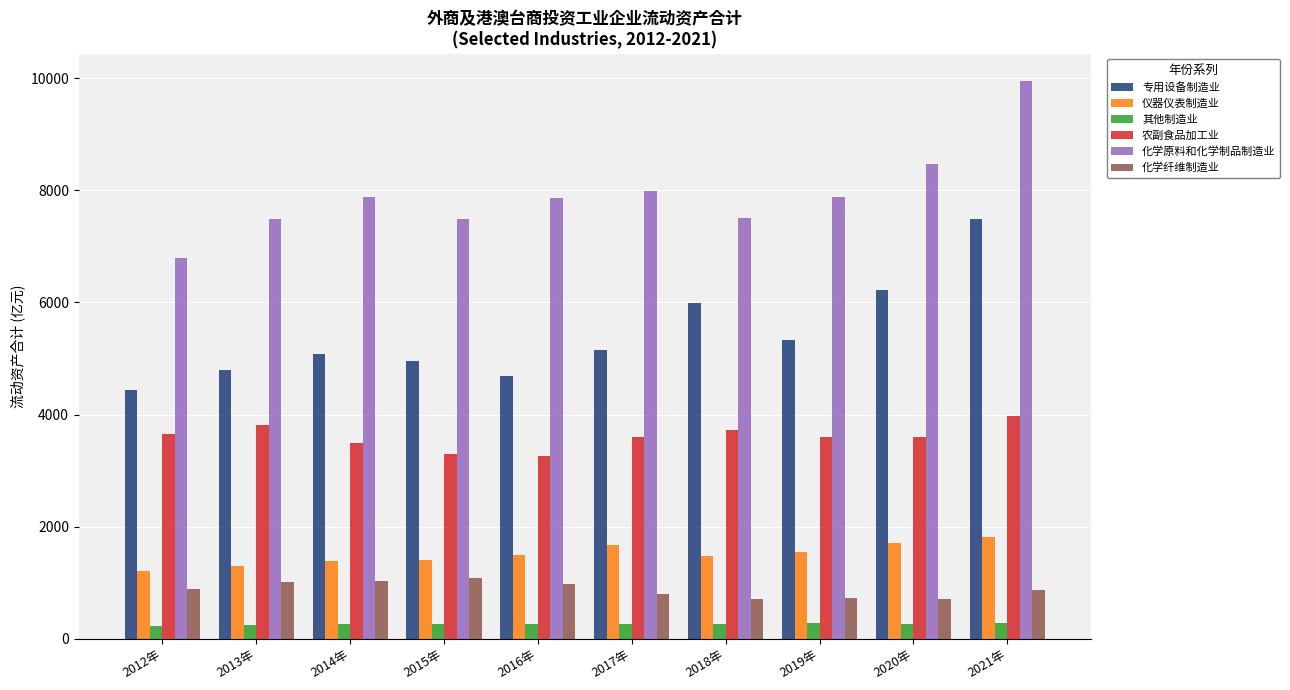

How many values in the 化学纤维制造业 series are below 889?

5